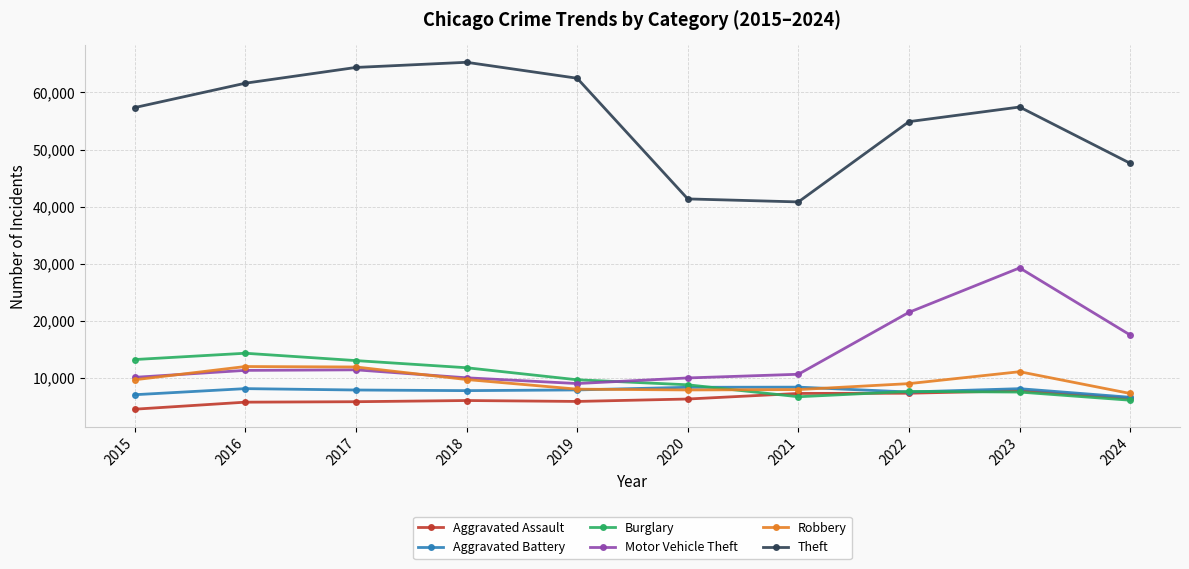

What is the difference between the Theft values at 2017 and 2020?

23045